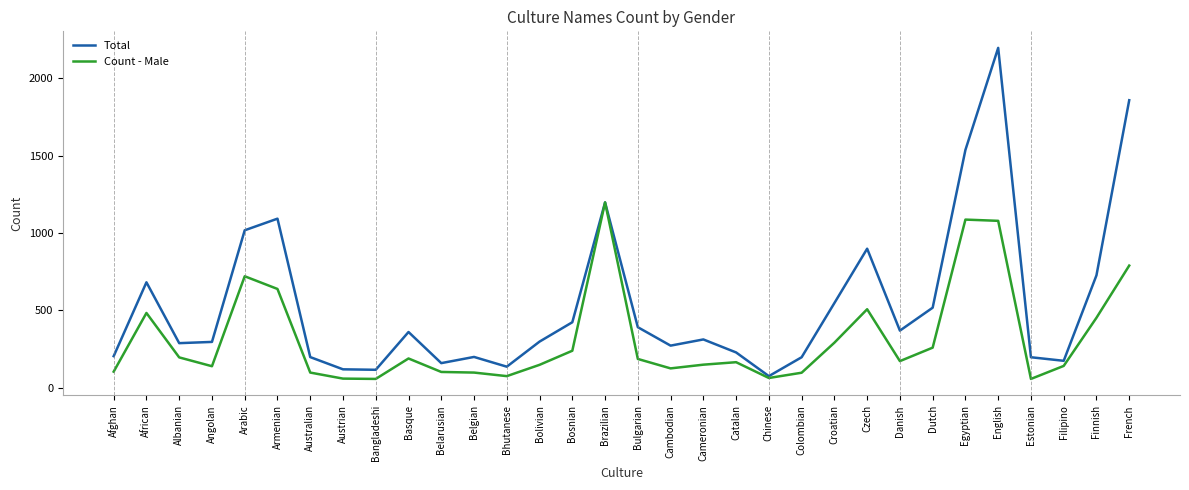

How many values in the Total series are below 313?

16